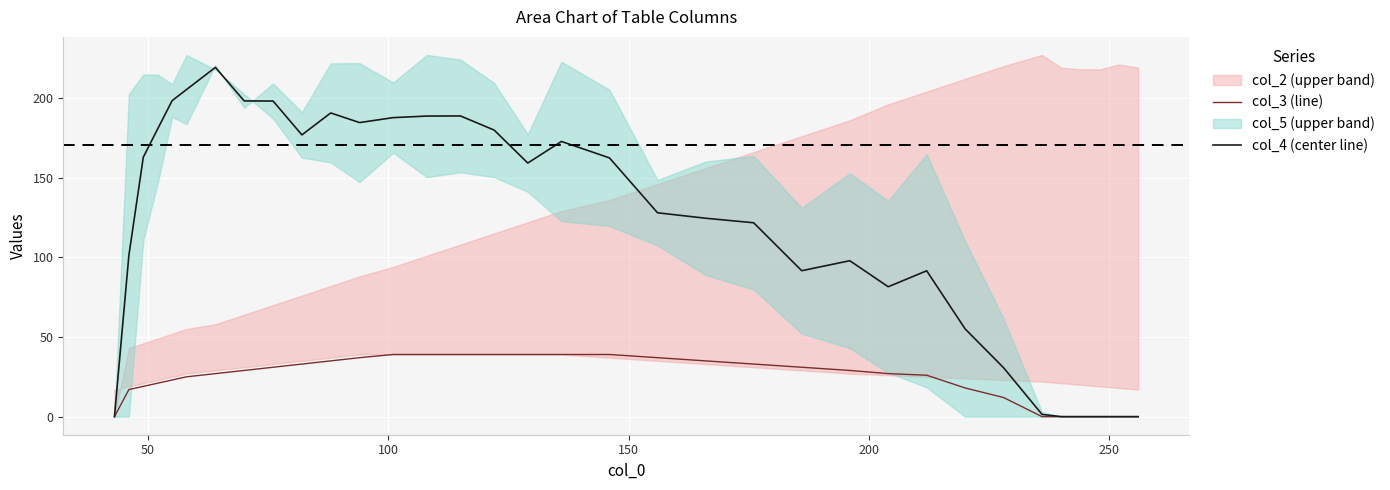

What is the highest value of the col_4 (center line) series?

219.2